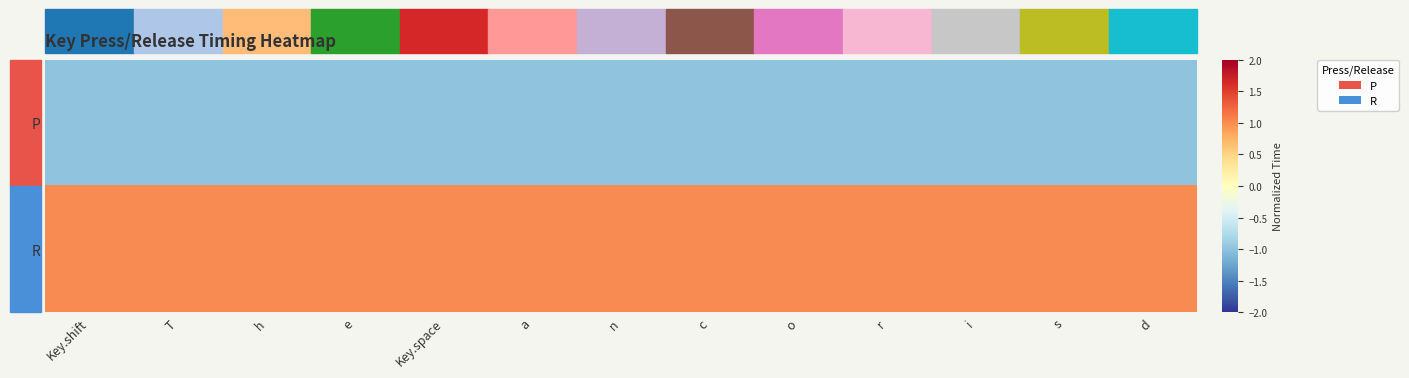

What is the difference between the highest and lowest values at o?

2